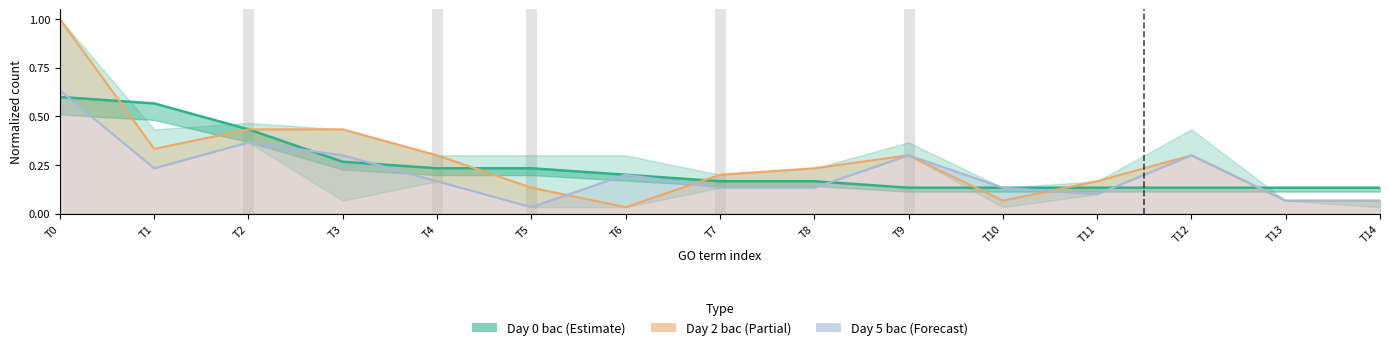

Reading left to right, transcribe all the data shown in this chart.

Day 0 bac: T0=0.6	T1=0.6	T2=0.4	T3=0.3	T4=0.2	T5=0.2	T6=0.2	T7=0.2	T8=0.2	T9=0.1	T10=0.1	T11=0.1	T12=0.1	T13=0.1	T14=0.1
Day 2 bac: T0=1.0	T1=0.3	T2=0.4	T3=0.4	T4=0.3	T5=0.1	T6=0.0	T7=0.2	T8=0.2	T9=0.3	T10=0.1	T11=0.2	T12=0.3	T13=0.1	T14=0.1
Day 5 bac: T0=0.6	T1=0.2	T2=0.4	T3=0.3	T4=0.2	T5=0.0	T6=0.2	T7=0.1	T8=0.1	T9=0.3	T10=0.1	T11=0.1	T12=0.3	T13=0.1	T14=0.1